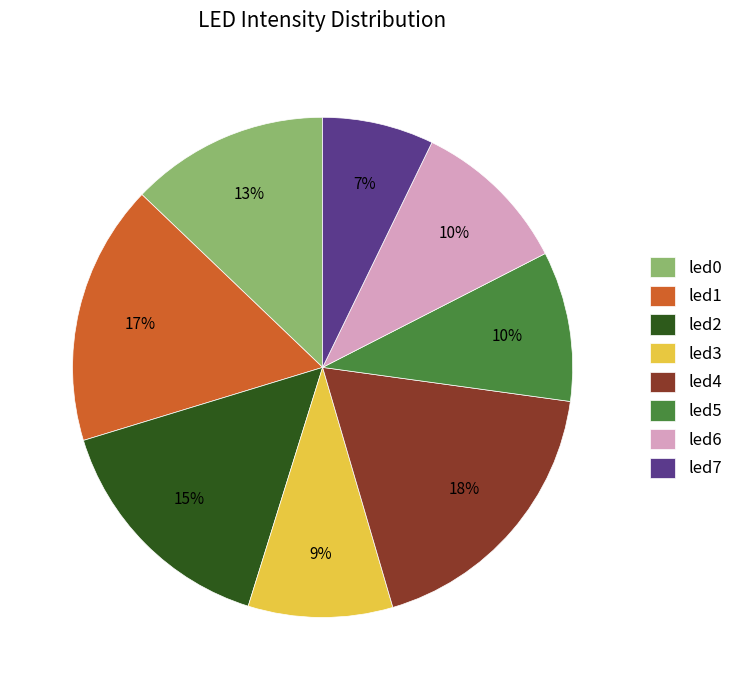

The led7 slice represents 7% of the pie. True or false?

True